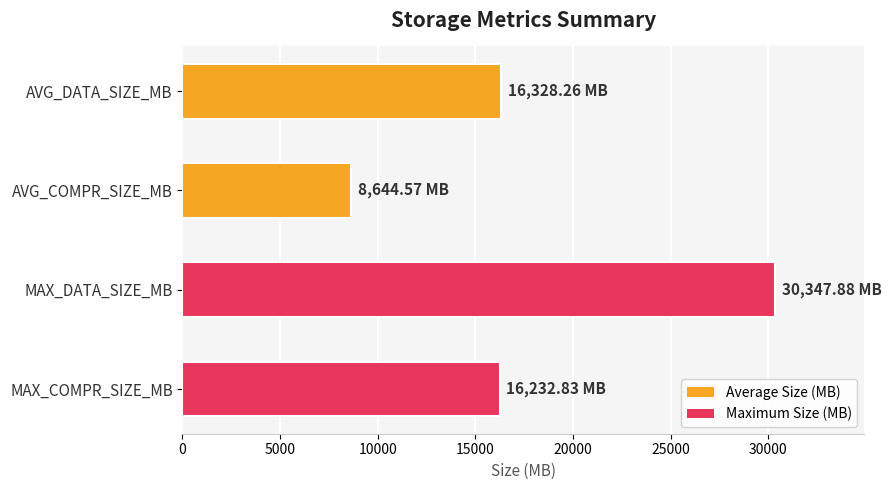

Which label corresponds to the smallest value in the chart?

AVG_COMPR_SIZE_MB